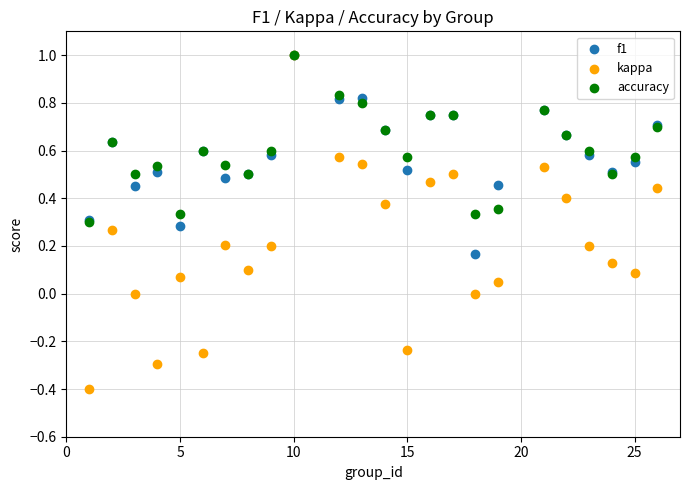

What are all the series names shown in the legend?

f1, kappa, accuracy